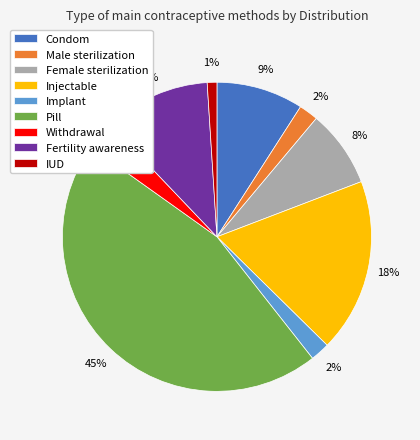

True or false: Withdrawal accounts for 3% of the total.

True